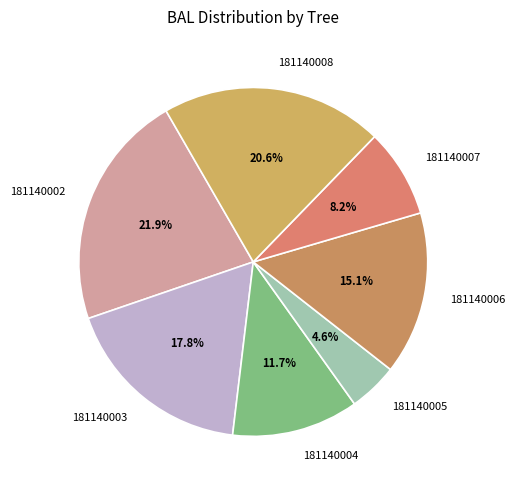

Rank the categories by value from highest to lowest.

181140002, 181140008, 181140003, 181140006, 181140004, 181140007, 181140005